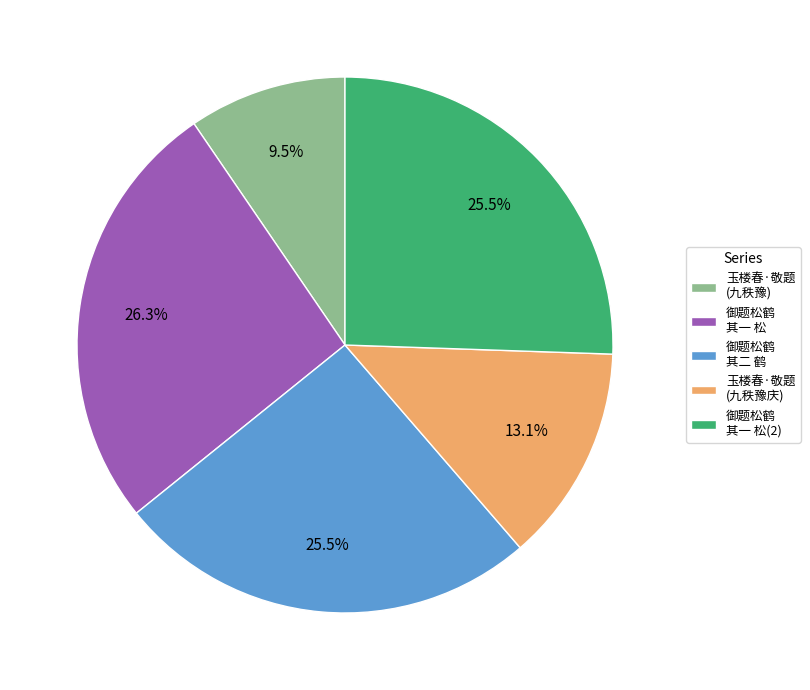

Which category has the biggest portion of the pie?

御题松鹤 其一 松